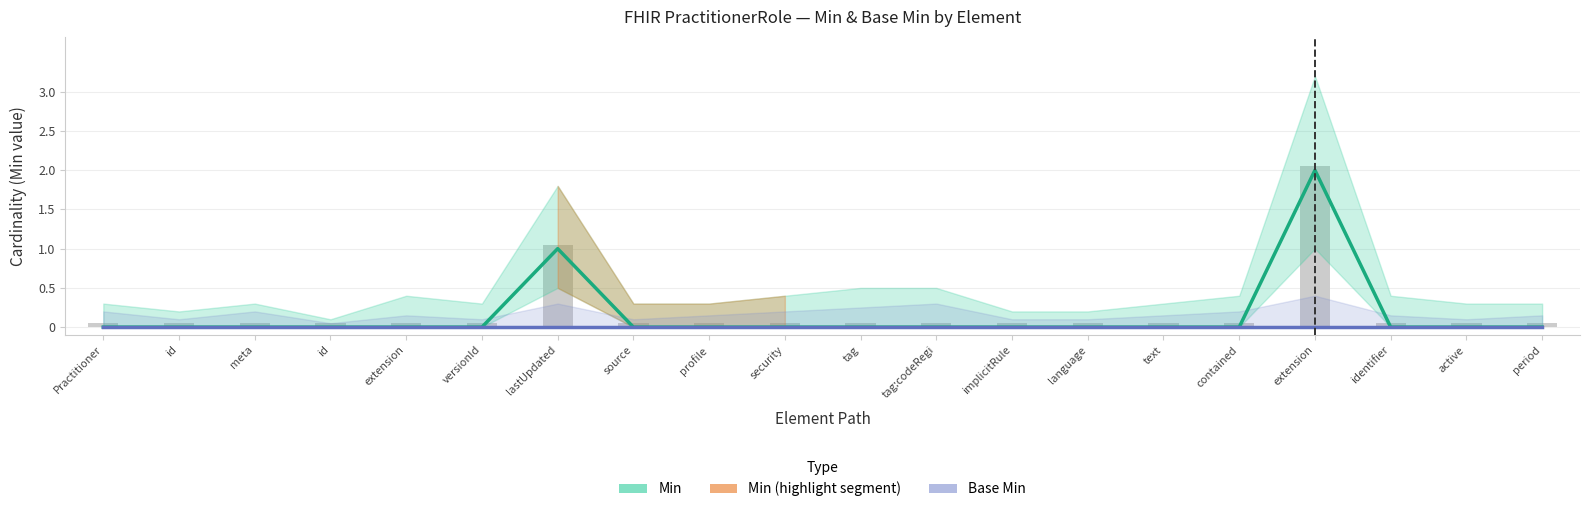

Which series has the widest spread of values?

Min